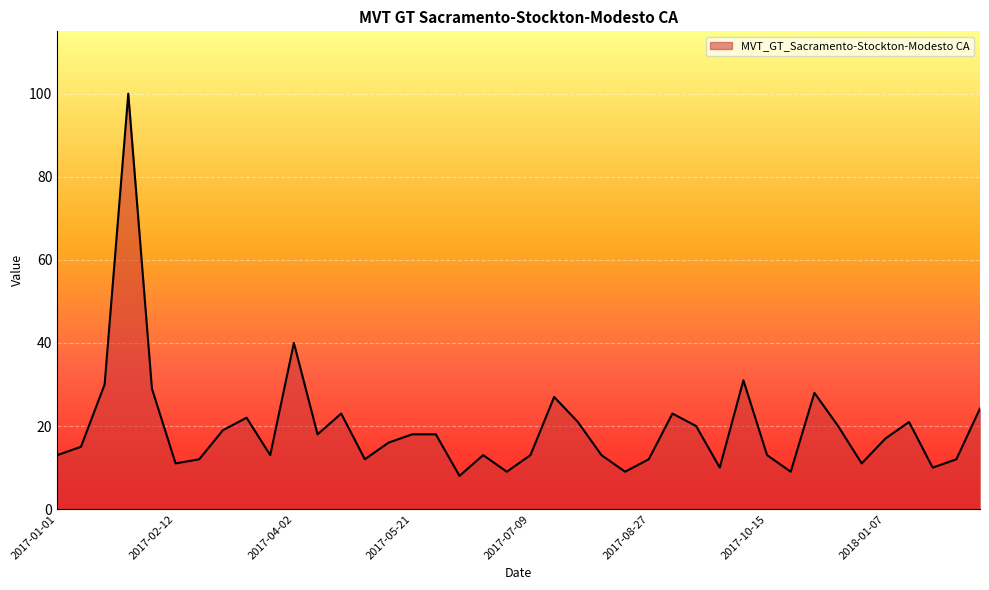

What is the minimum value shown in the chart?

8.0